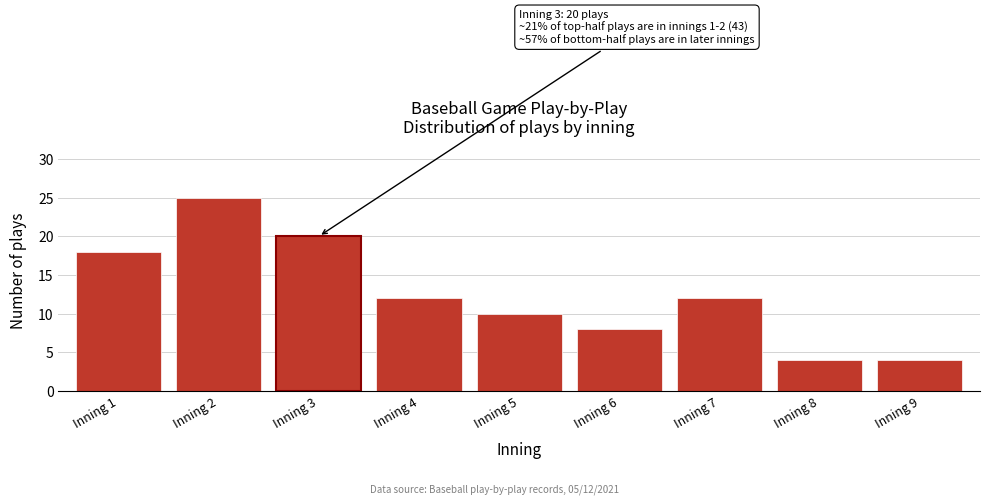

Reading right to left, extract all data points from this chart.

Inning 9=4	Inning 8=4	Inning 7=12	Inning 6=8	Inning 5=10	Inning 4=12	Inning 3=20	Inning 2=25	Inning 1=18